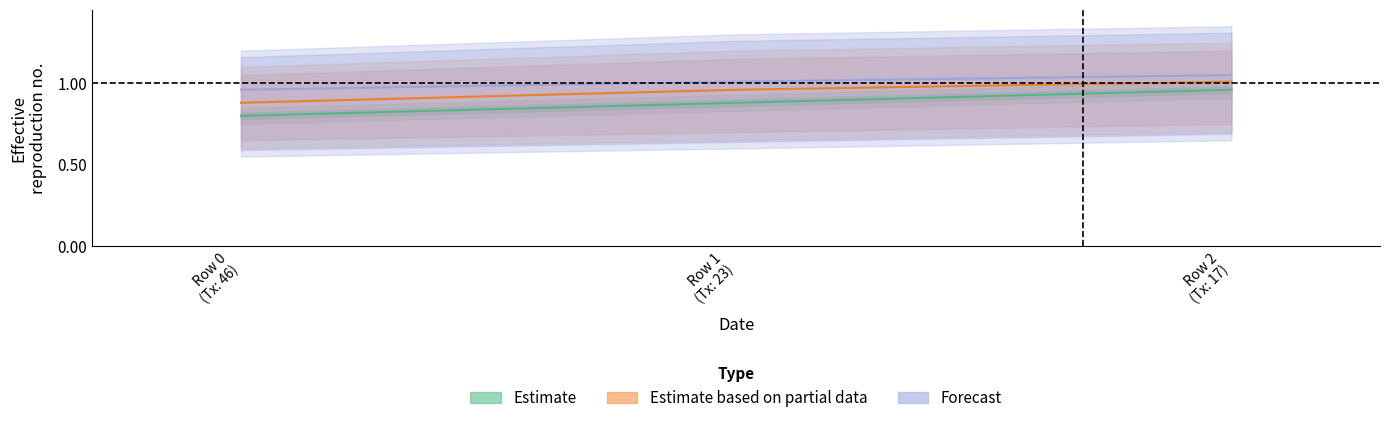

Reading left to right, what are all the values shown in this chart?

Estimate: 0.8	0.9	1.0
Estimate based on partial data: 0.9	1.0	1.0
Forecast: 1.0	1.0	1.1